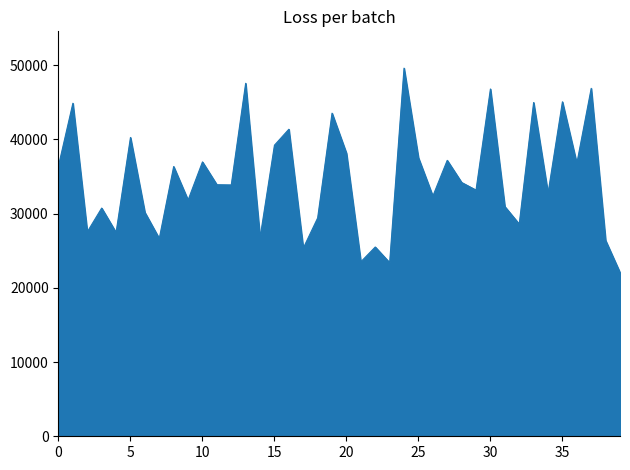

What is the maximum value shown in the chart?

49603.6